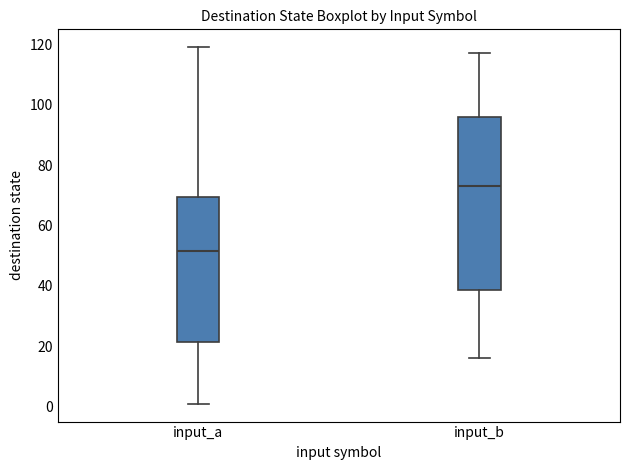

Where does the lower whisker of the box for input_b end on the y-axis? The values are not printed on the chart, so give them approximately, as read against the axis.

16